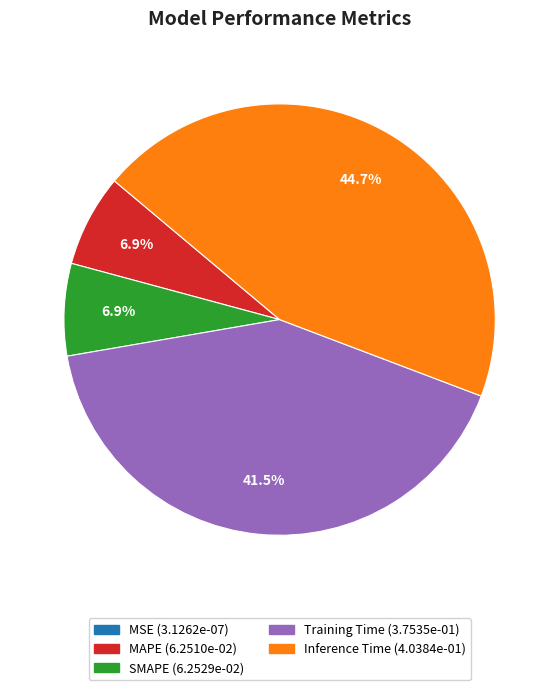

What percentage is the Inference Time slice, to the nearest percent?

45%